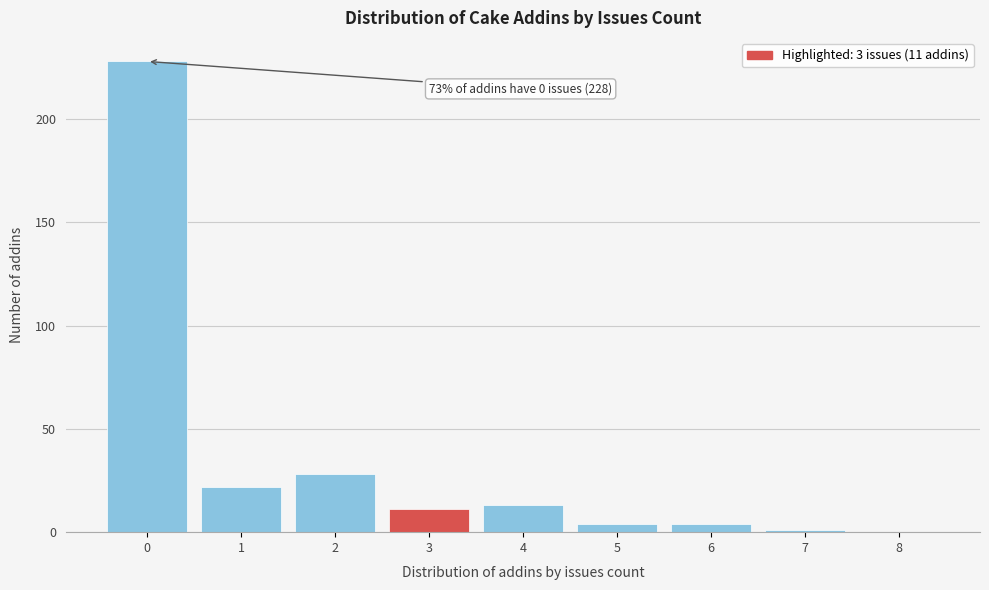

Reading right to left, what are all the values shown in this chart?

8=0	7=1	6=4	5=4	4=13	3=11	2=28	1=22	0=228